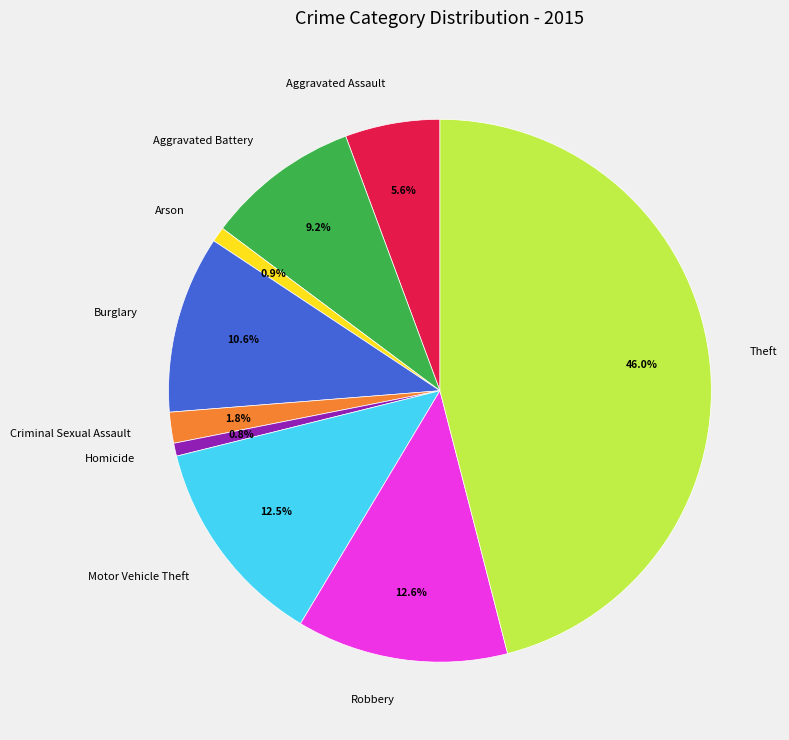

To the nearest percent, what portion does Theft represent?

46%